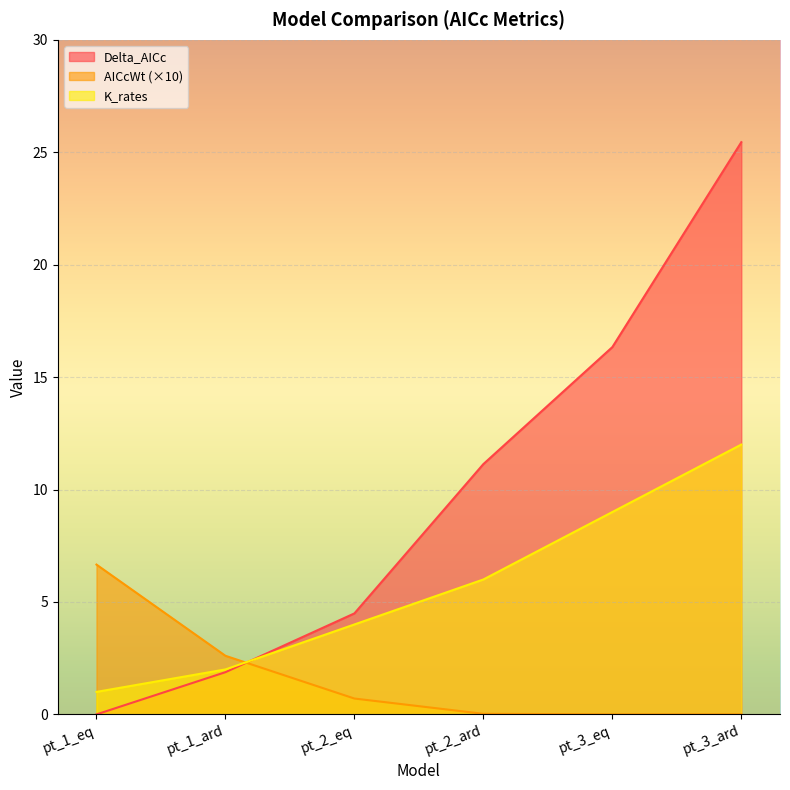

Which series ends up on top after the final intersection of Delta_AICc and K_rates?

Delta_AICc